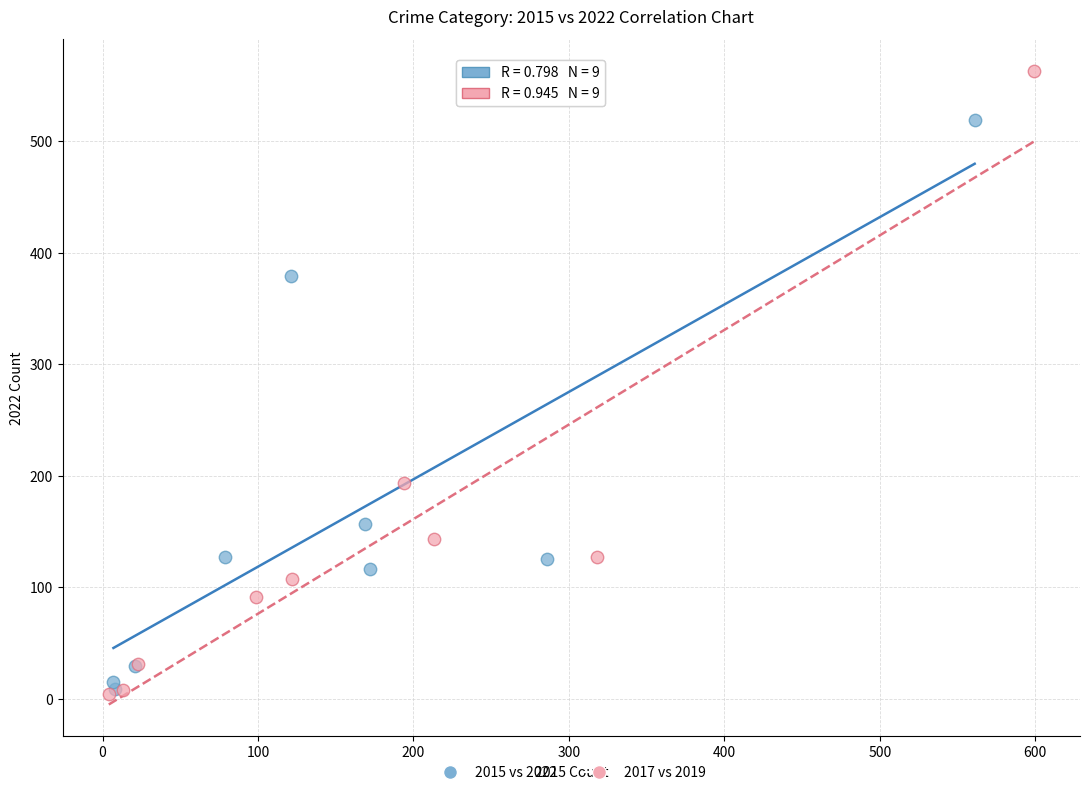

Which series reaches the maximum Y coordinate?

2017 vs 2019